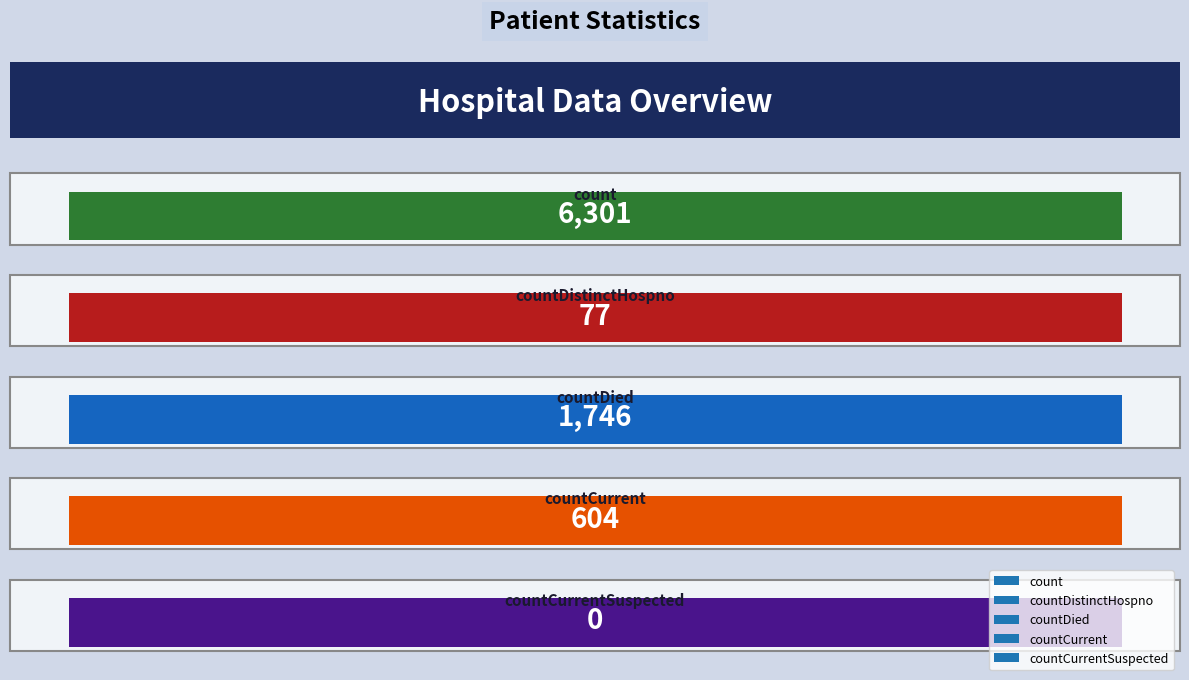

How many data points are above 604?

2